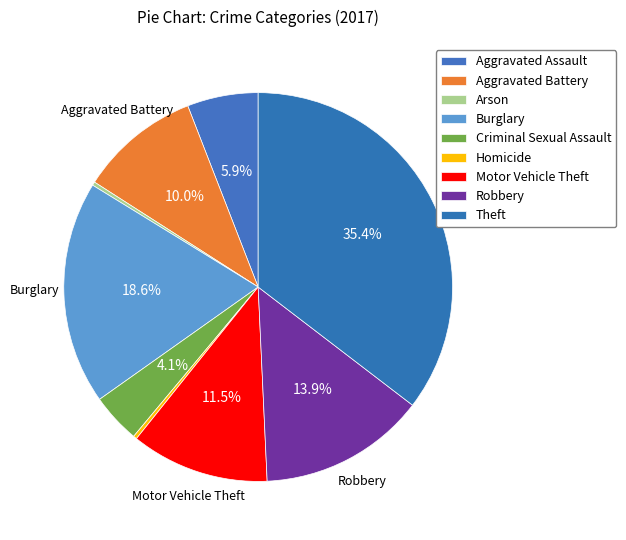

Which slice is the smallest?

Arson